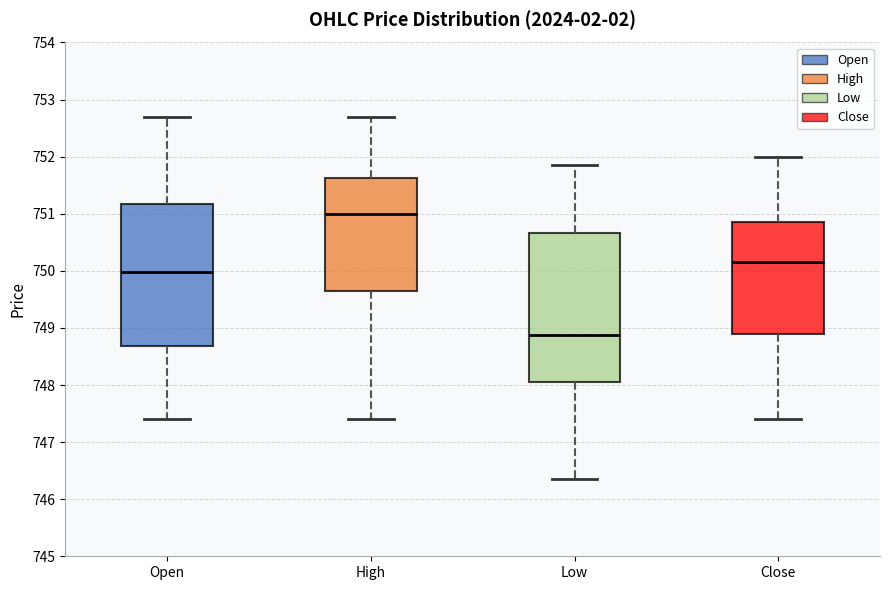

Which box is the tallest, from its lower edge to its upper edge?

Low